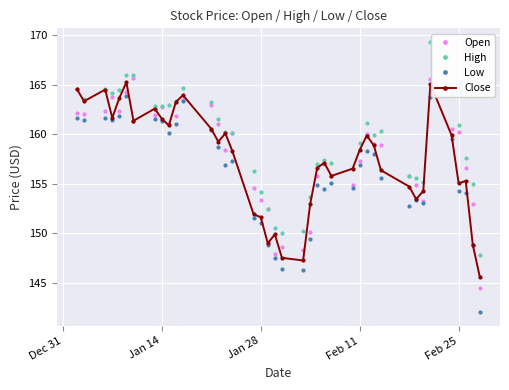

At how many categories does at least one series exceed 143?

40